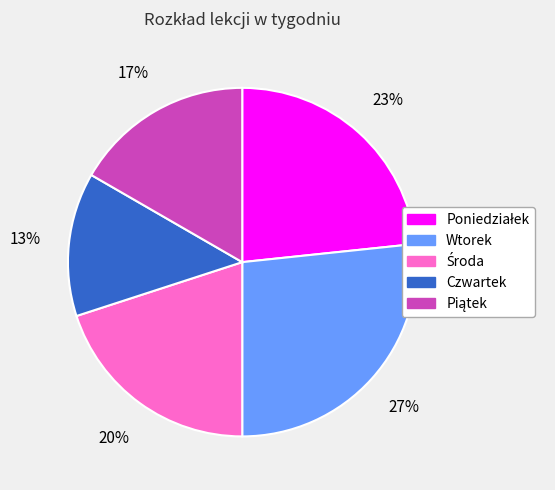

Which category has the biggest portion of the pie?

Wtorek